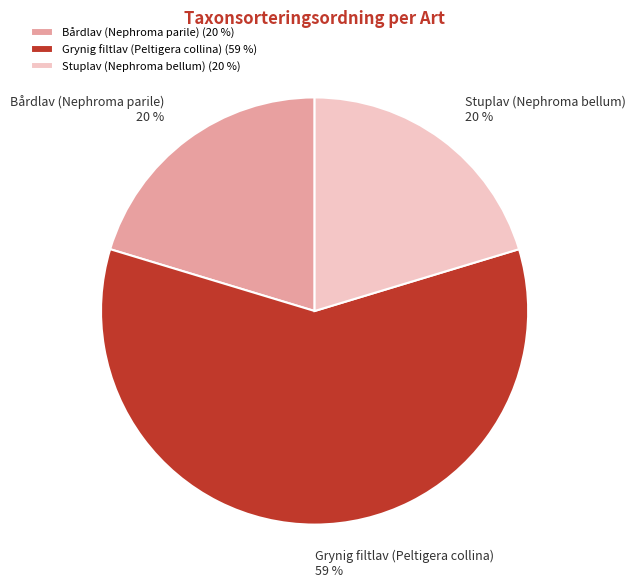

The Grynig filtlav (Peltigera collina) slice represents 59% of the pie. True or false?

True